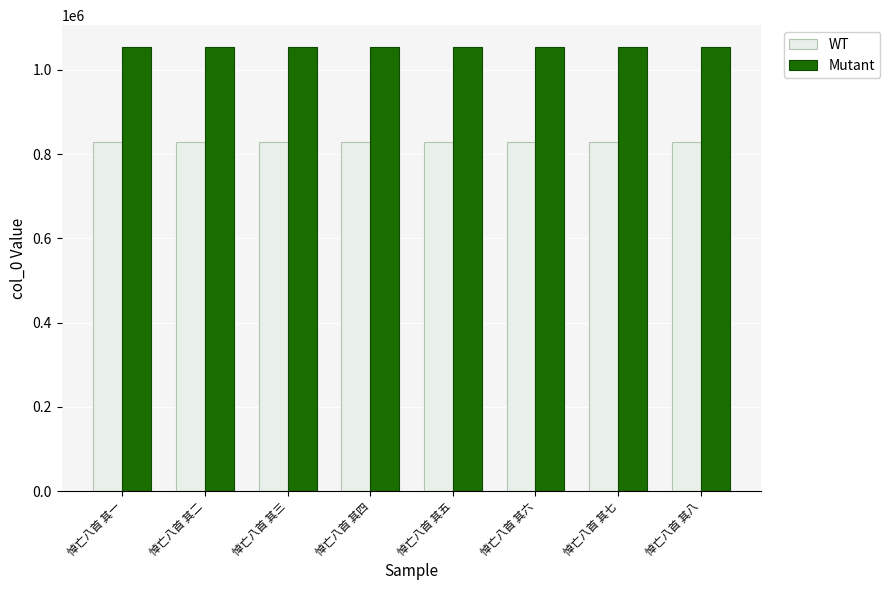

Which series has the largest total across all categories?

Mutant